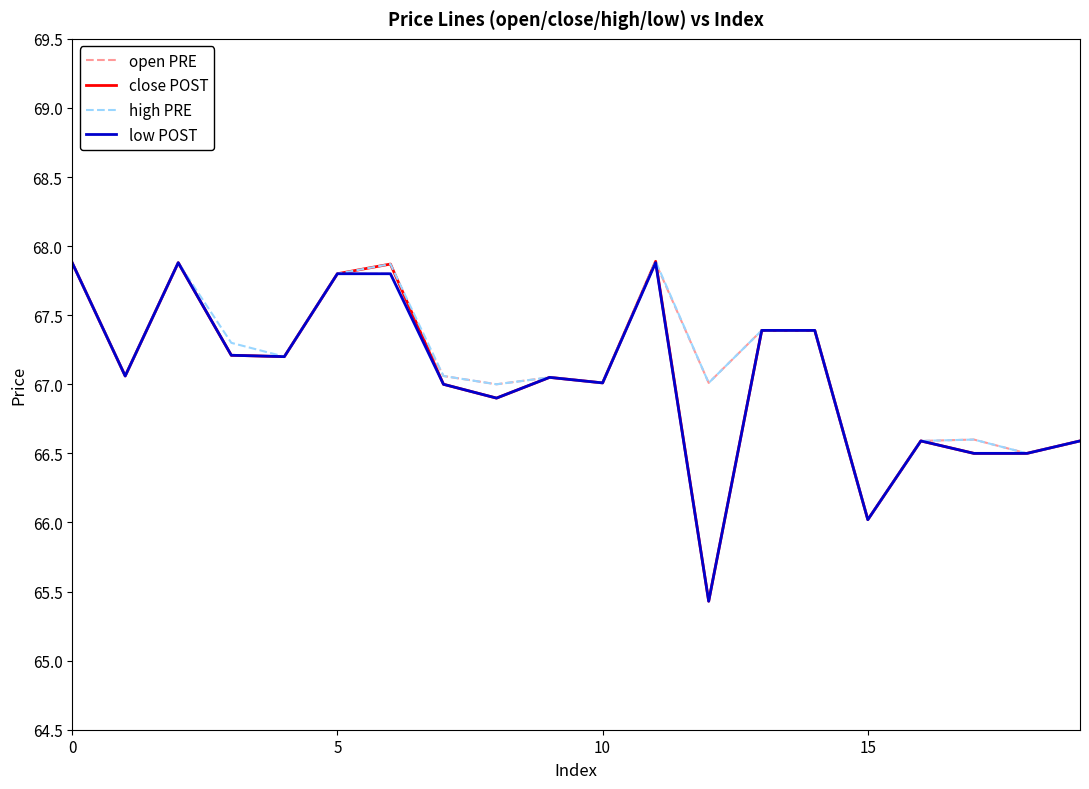

What is the maximum value for low POST?

67.9